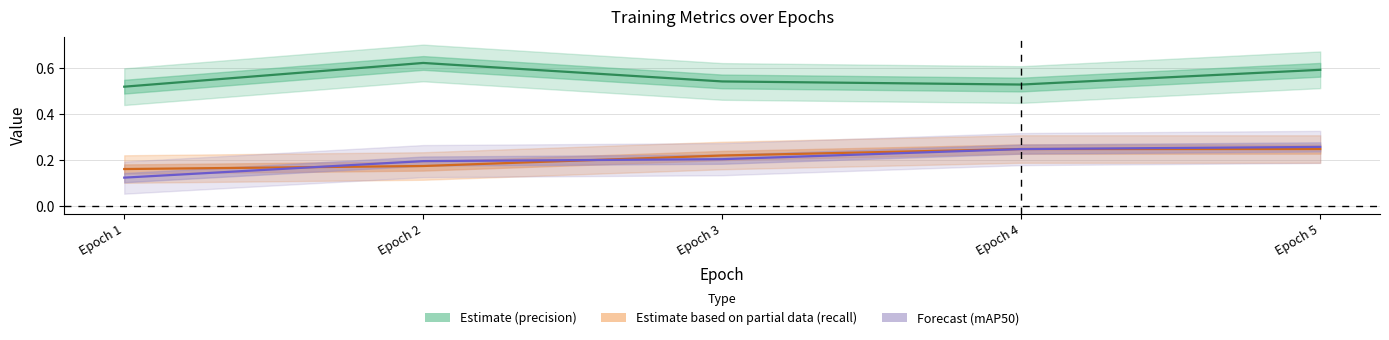

What is the minimum value shown in the chart?

0.1